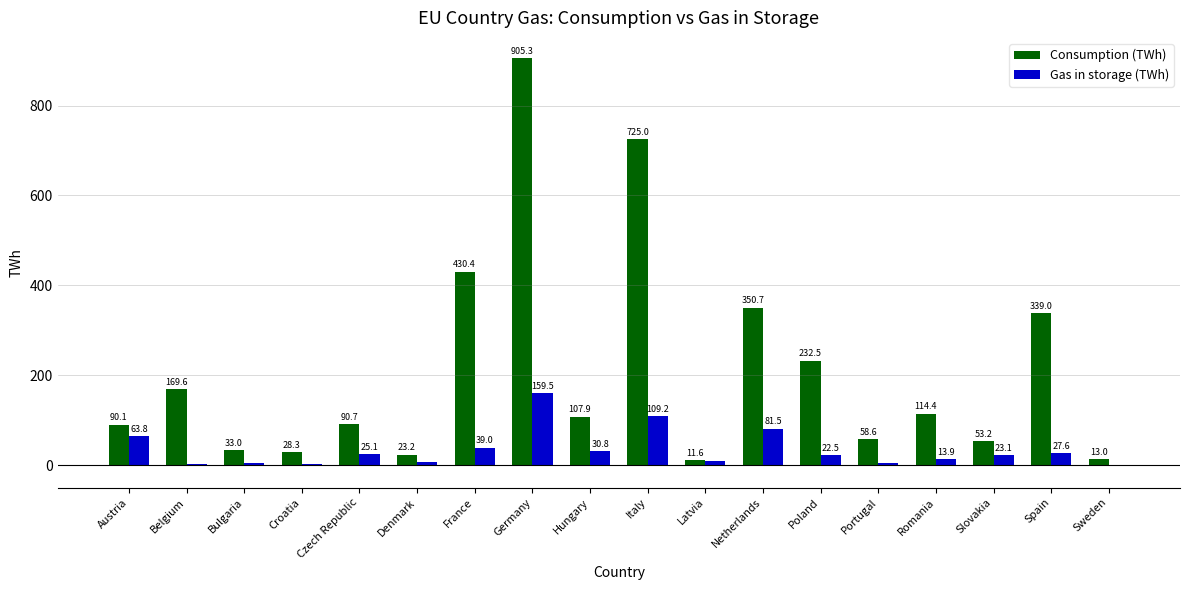

What is the sum of all Gas in storage (TWh) values?

625.9